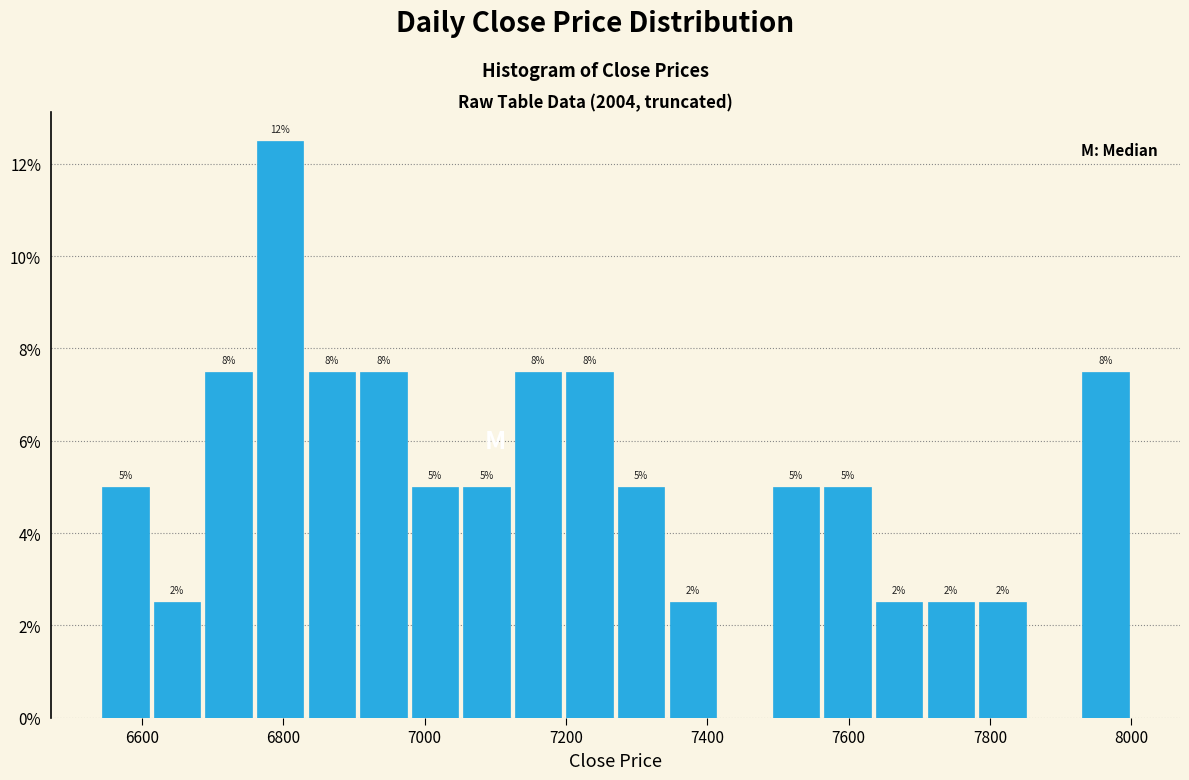

Read against the x-axis, roughly where is the centre of the tallest bar?

6800